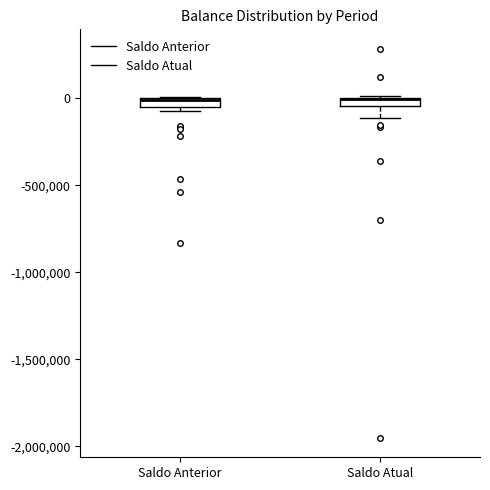

Where is the lower edge of the box for Saldo Anterior on the y-axis? The values are not printed on the chart, so give them approximately, as read against the axis.

-50000